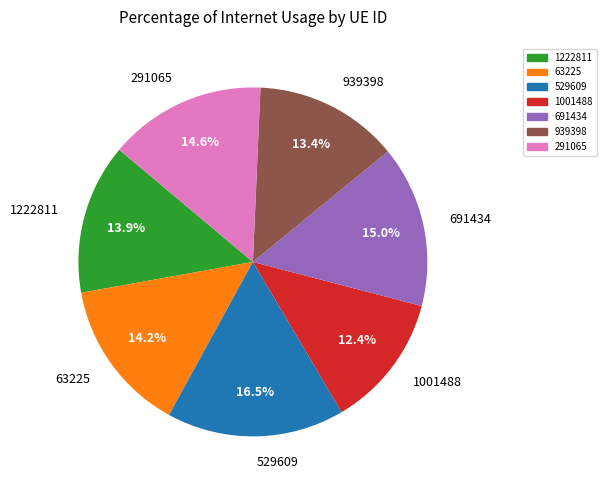

Which has a higher value, 1001488 or 63225?

63225